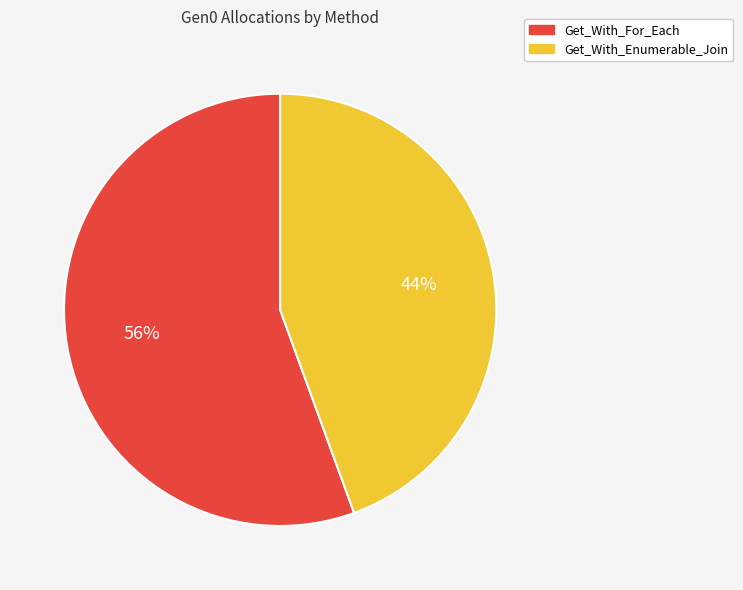

Does Get_With_For_Each represent more than half of the total?

Yes